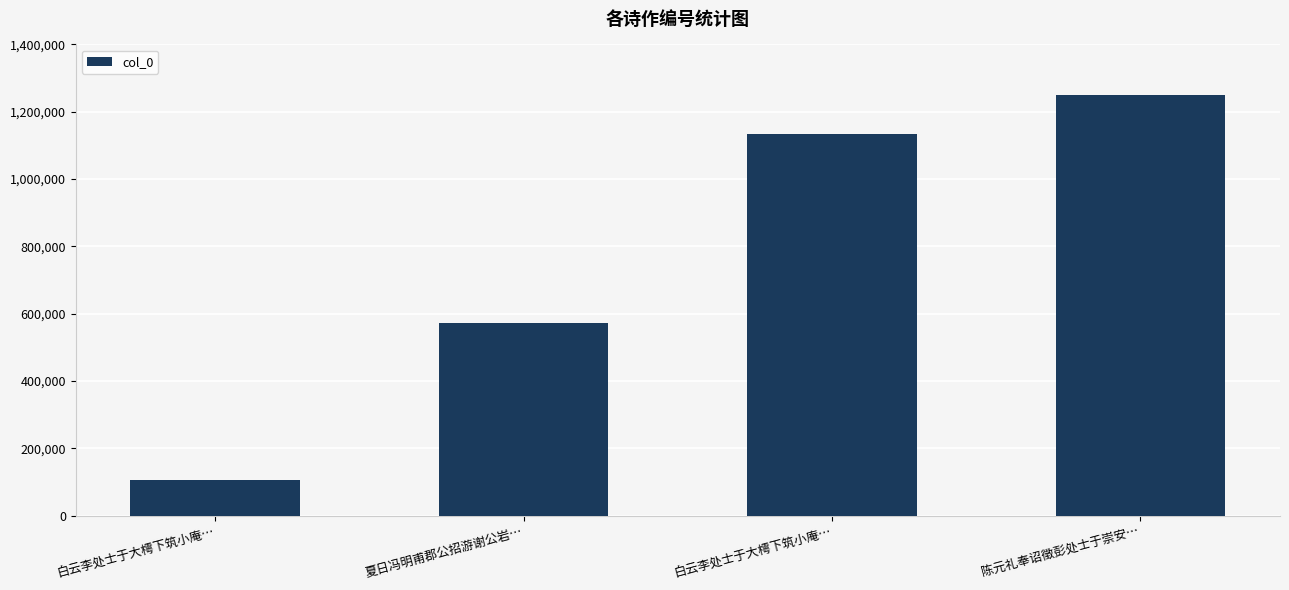

True or false: the data shows 309635 at 白云李处士于大樗下筑小庵….

False